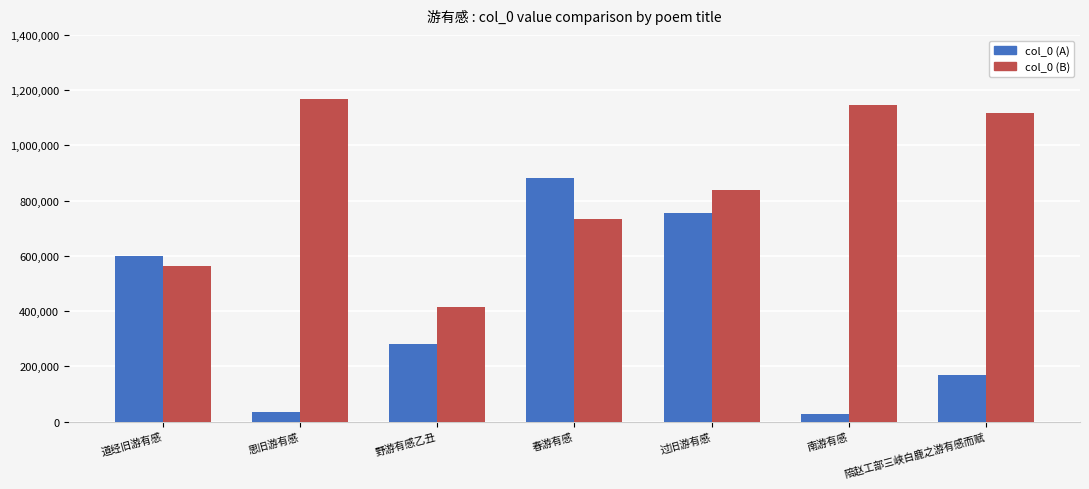

List the series in order of their overall mean, highest first.

col_0 (B), col_0 (A)